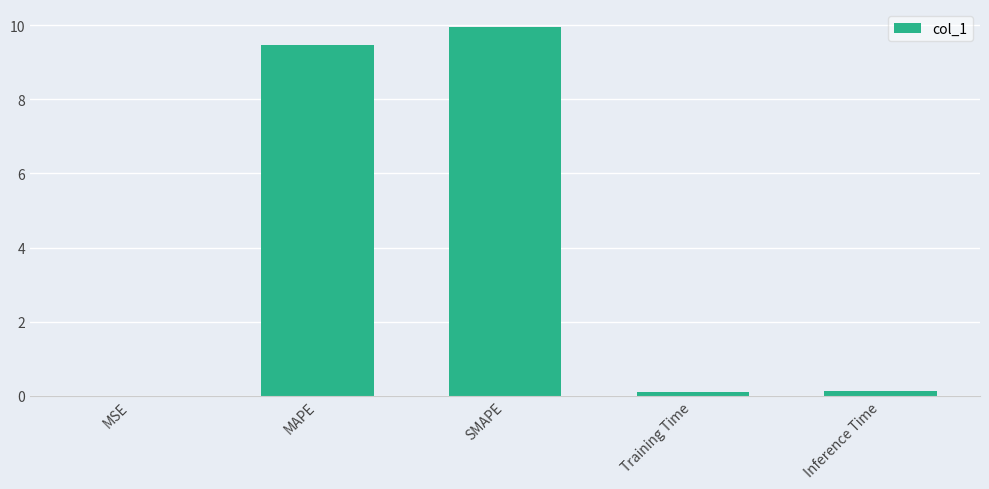

Which has a higher value, MAPE or Training Time?

MAPE